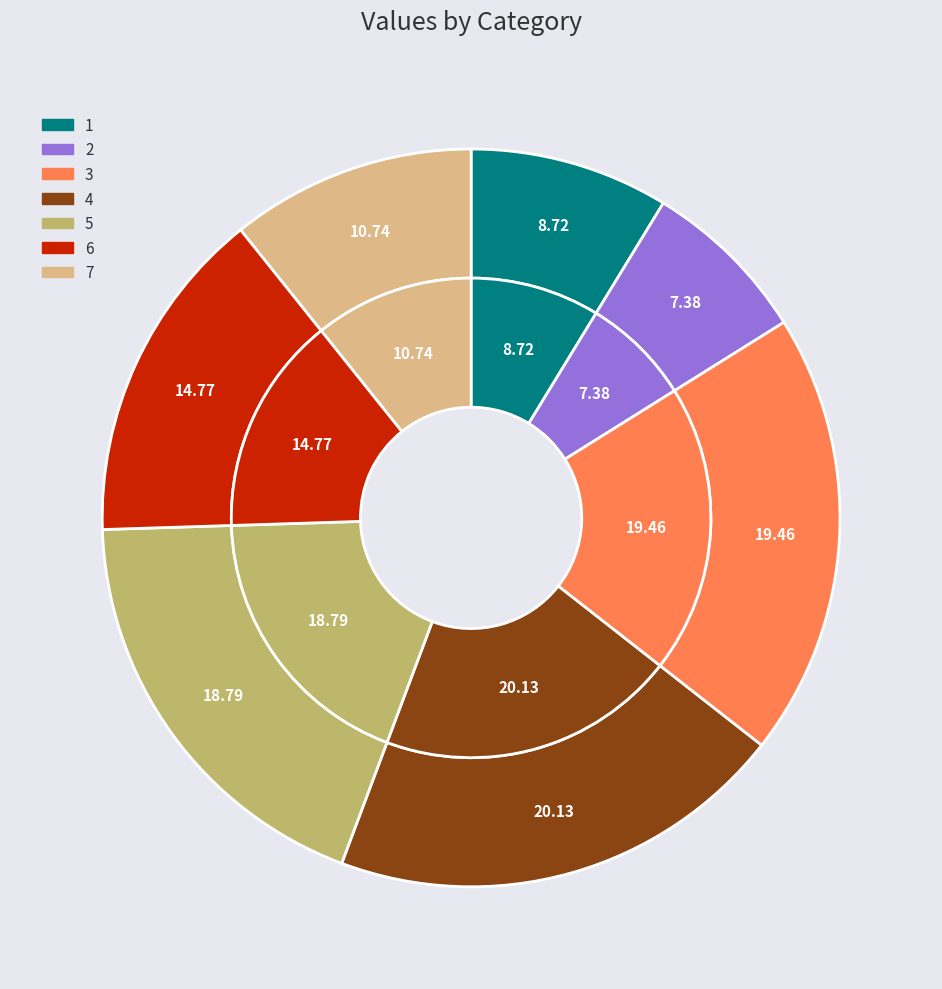

What is the smallest slice in the pie chart?

2